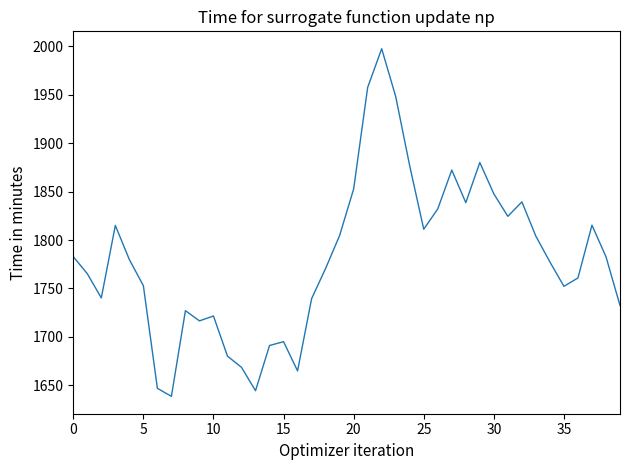

What is the minimum value shown in the chart?

1638.6